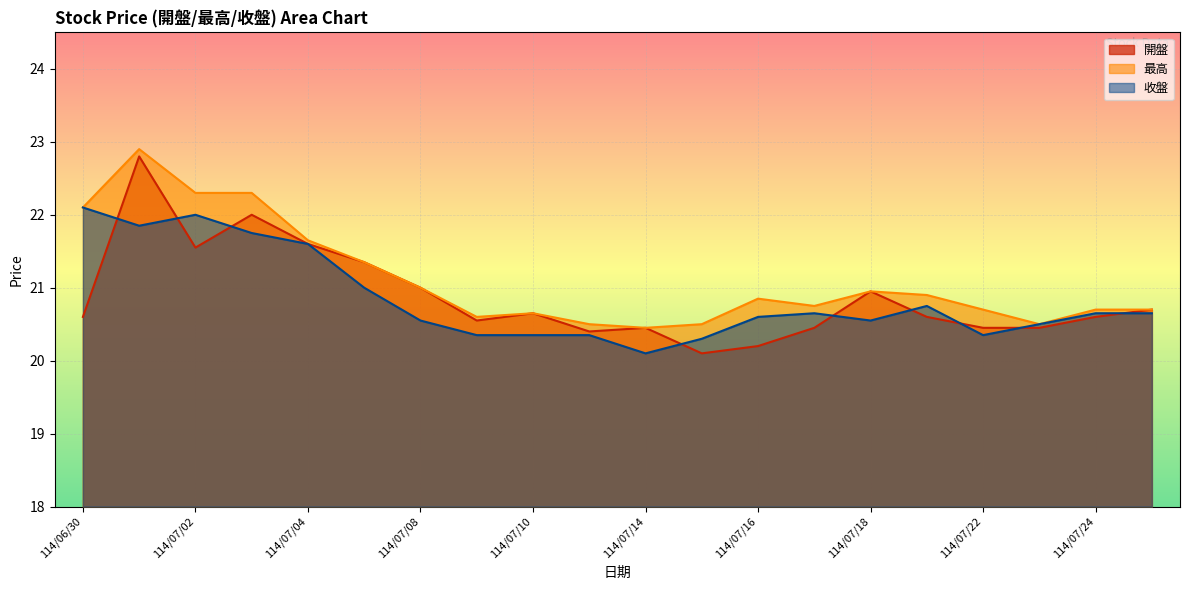

At which label does 最高 reach its minimum?

114/07/14